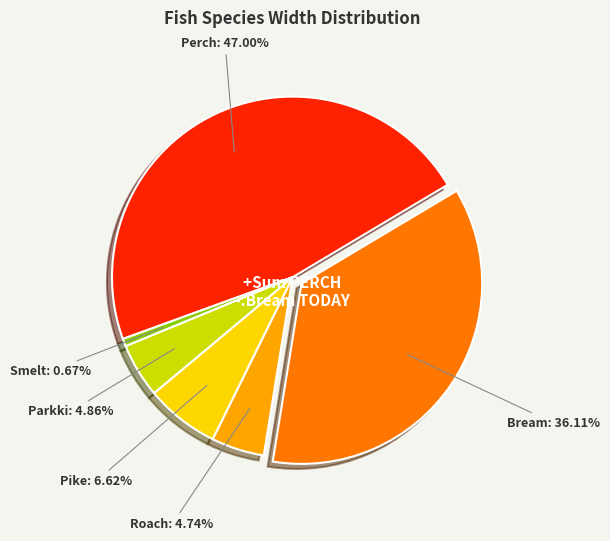

Is there a majority slice in this chart?

No